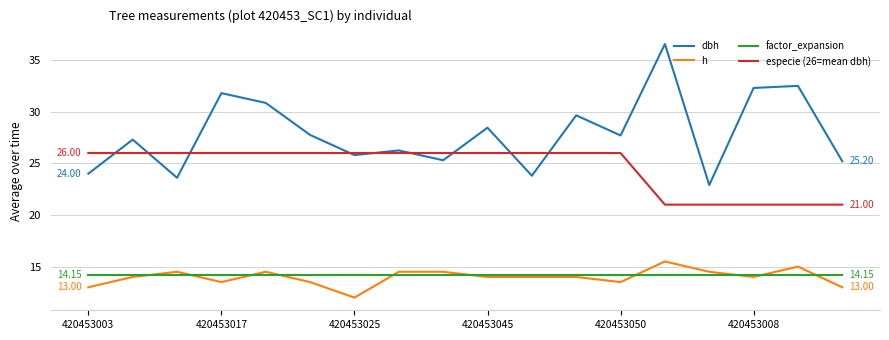

What is the sum of all dbh values?

501.7